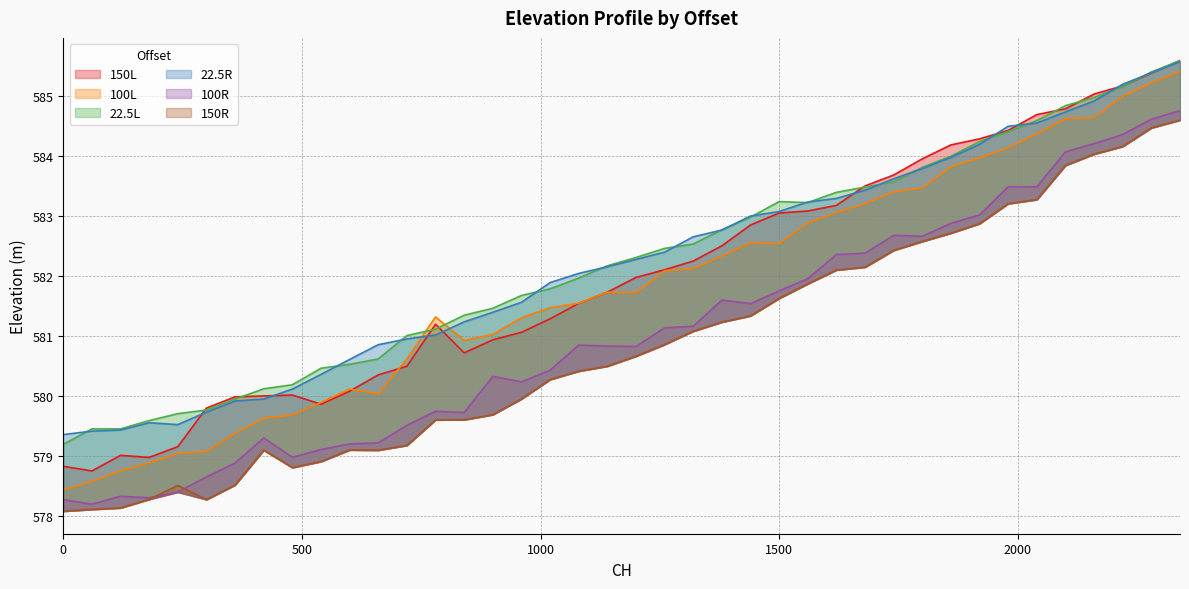

Reading left to right, what are all the values shown in this chart?

150L: 578.8	578.7	579.0	579.0	579.1	579.8	580.0	580.0	580.0	579.9	580.1	580.3	580.5	581.2	580.7	580.9	581.1	581.3	581.5	581.7	582.0	582.1	582.2	582.5	582.8	583.0	583.1	583.2	583.5	583.7	583.9	584.2	584.3	584.4	584.7	584.8	585.0	585.2	585.4	585.6
100L: 578.4	578.6	578.7	578.9	579.0	579.1	579.4	579.6	579.7	579.9	580.1	580.0	580.6	581.3	580.9	581.0	581.3	581.5	581.5	581.7	581.7	582.1	582.1	582.3	582.5	582.5	582.9	583.1	583.2	583.4	583.5	583.8	584.0	584.1	584.4	584.6	584.6	585.0	585.2	585.4
22.5L: 579.2	579.4	579.4	579.6	579.7	579.8	579.9	580.1	580.2	580.5	580.5	580.6	581.0	581.1	581.3	581.5	581.7	581.8	582.0	582.2	582.3	582.5	582.5	582.8	583.0	583.2	583.2	583.4	583.5	583.6	583.8	584.0	584.2	584.4	584.6	584.8	585.0	585.2	585.4	585.6
22.5R: 579.4	579.4	579.4	579.5	579.5	579.7	579.9	579.9	580.1	580.4	580.6	580.8	580.9	581.0	581.2	581.4	581.6	581.9	582.0	582.1	582.3	582.4	582.6	582.8	583.0	583.1	583.2	583.3	583.4	583.6	583.8	584.0	584.2	584.5	584.5	584.7	584.9	585.2	585.4	585.6
100R: 578.3	578.2	578.3	578.3	578.4	578.6	578.9	579.3	579.0	579.1	579.2	579.2	579.5	579.7	579.7	580.3	580.2	580.4	580.8	580.8	580.8	581.1	581.2	581.6	581.5	581.7	581.9	582.4	582.4	582.7	582.7	582.9	583.0	583.5	583.5	584.1	584.2	584.4	584.6	584.8
150R: 578.1	578.1	578.1	578.3	578.5	578.3	578.5	579.1	578.8	578.9	579.1	579.1	579.2	579.6	579.6	579.7	579.9	580.3	580.4	580.5	580.7	580.9	581.1	581.2	581.3	581.6	581.9	582.1	582.1	582.4	582.6	582.7	582.9	583.2	583.3	583.8	584.0	584.2	584.5	584.6